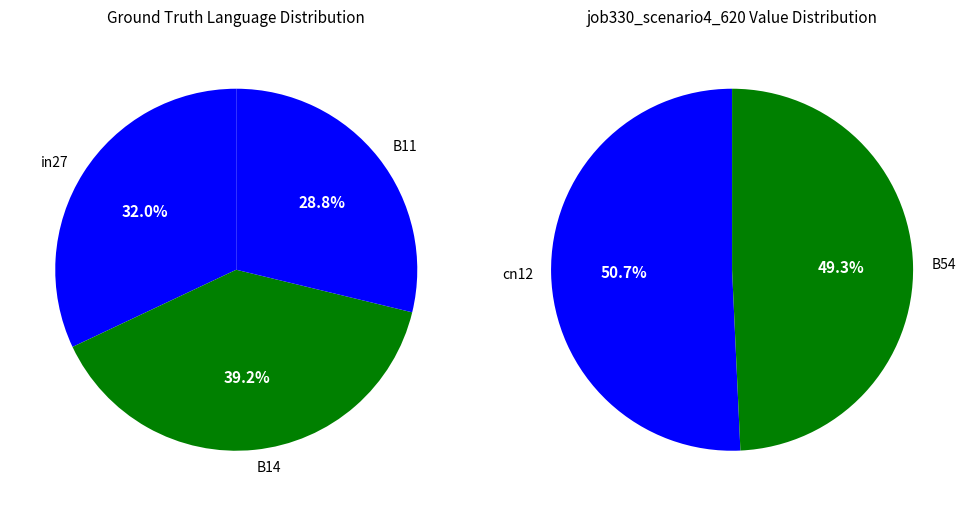

How many slices are in this pie chart?

5